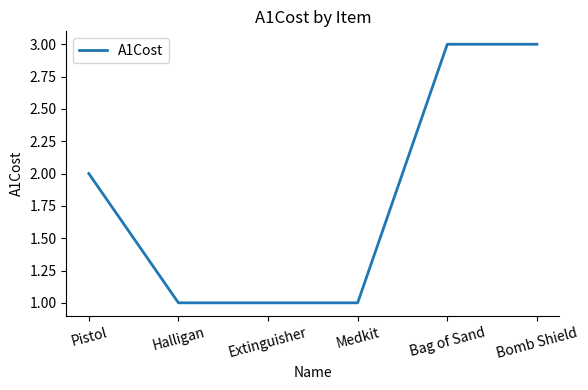

What position from the right is Pistol?

6